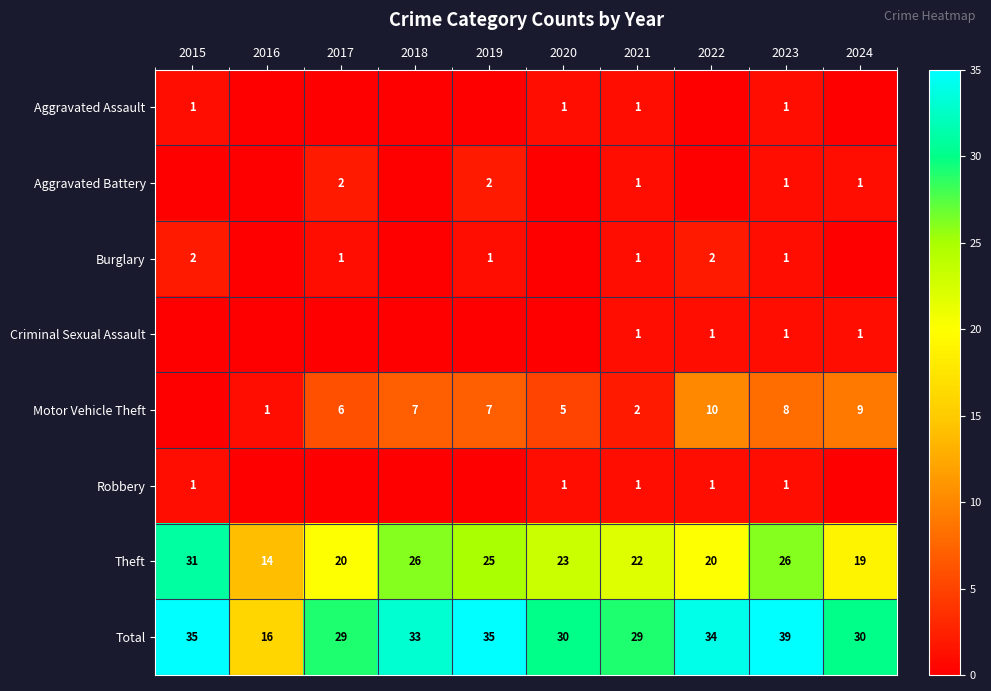

At which category is the sum across all series the highest?

2023